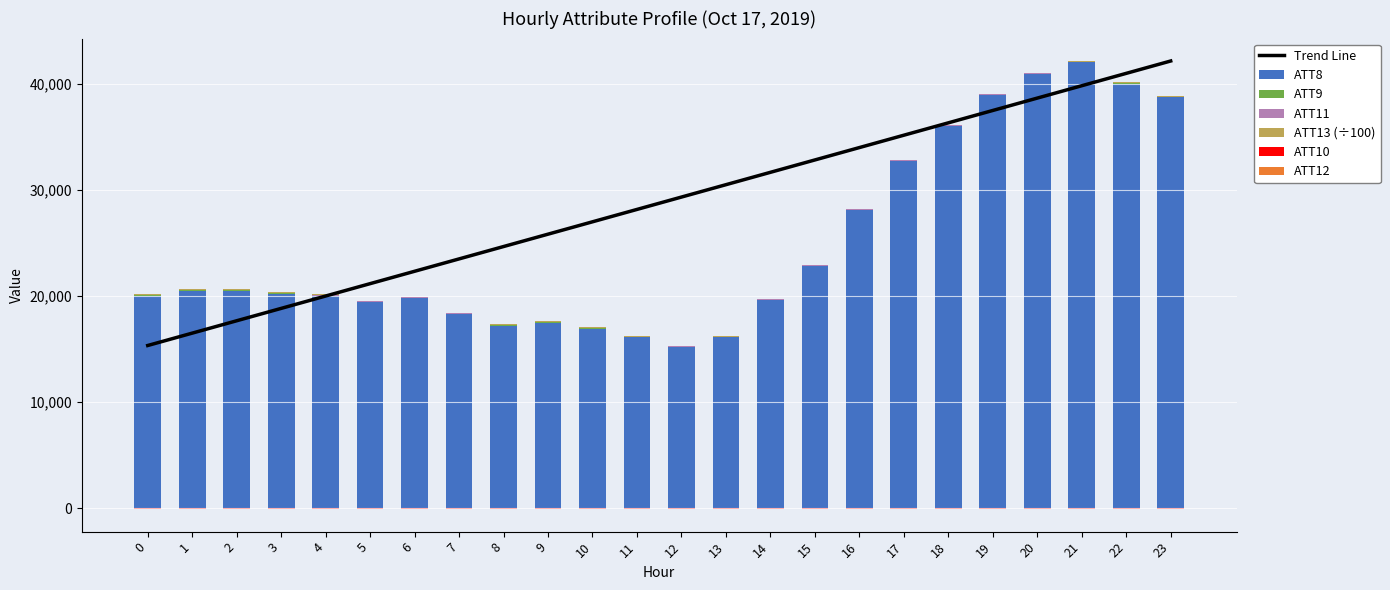

At 13, list the series in order from largest to smallest.

ATT8, ATT13, ATT11, ATT9, ATT12, ATT10